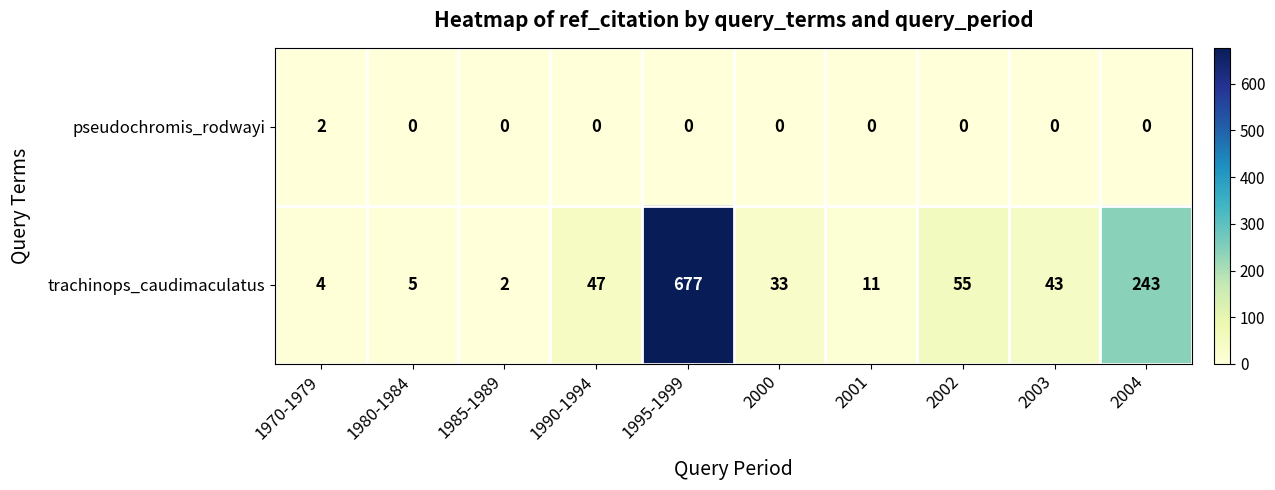

Reading left to right, extract all data points from this chart.

pseudochromis_rodwayi: 2	0	0	0	0	0	0	0	0	0
trachinops_caudimaculatus: 4	5	2	47	677	33	11	55	43	243